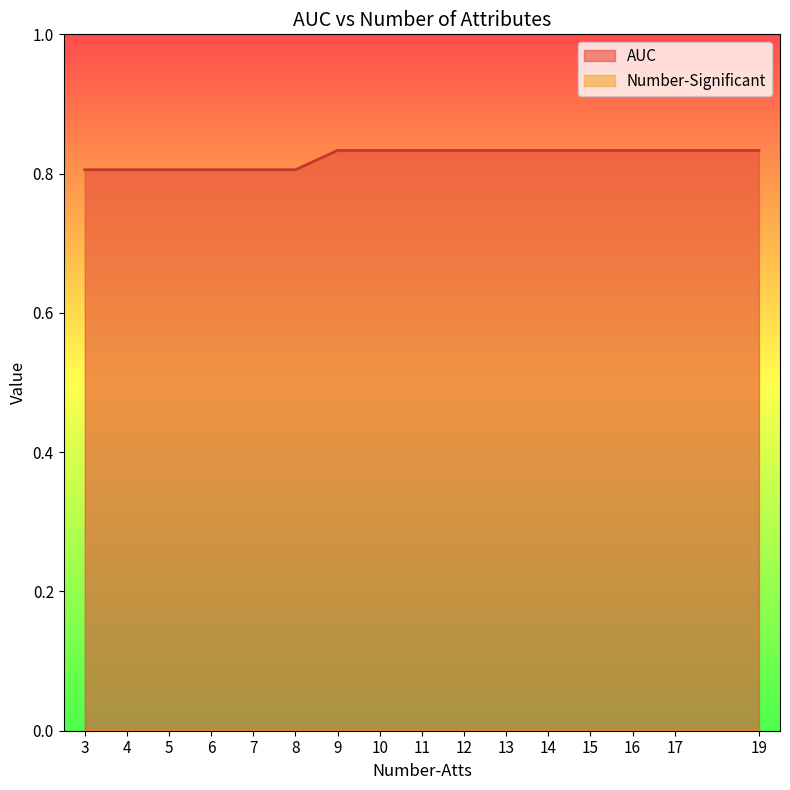

Reading left to right, list all the values displayed in this chart.

AUC: 3=0.8	4=0.8	5=0.8	6=0.8	7=0.8	8=0.8	9=0.8	10=0.8	11=0.8	12=0.8	13=0.8	14=0.8	15=0.8	16=0.8	17=0.8	19=0.8
Number-Significant: 3=0.0	4=0.0	5=0.0	6=0.0	7=0.0	8=0.0	9=0.0	10=0.0	11=0.0	12=0.0	13=0.0	14=0.0	15=0.0	16=0.0	17=0.0	19=0.0